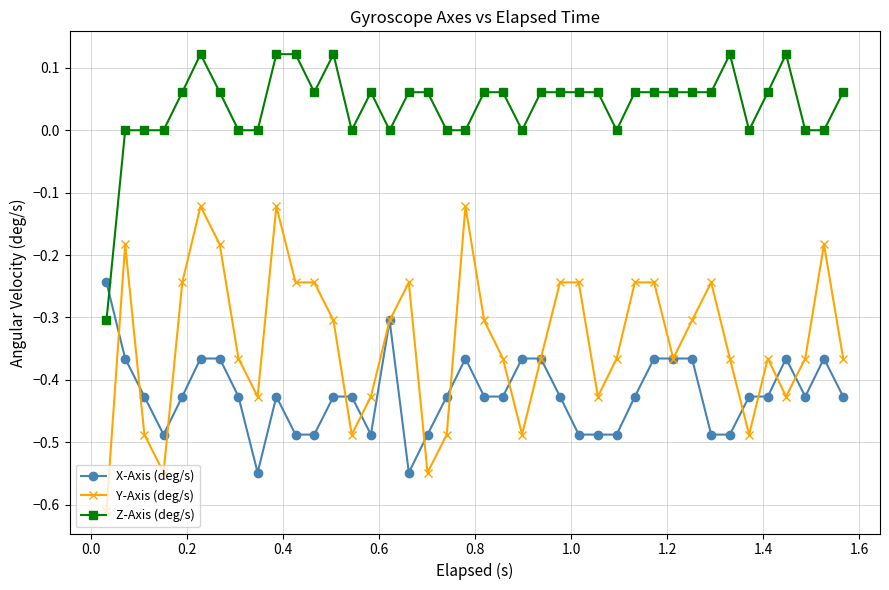

After their last crossing, which series has the higher values: X-Axis (deg/s) or Z-Axis (deg/s)?

Z-Axis (deg/s)